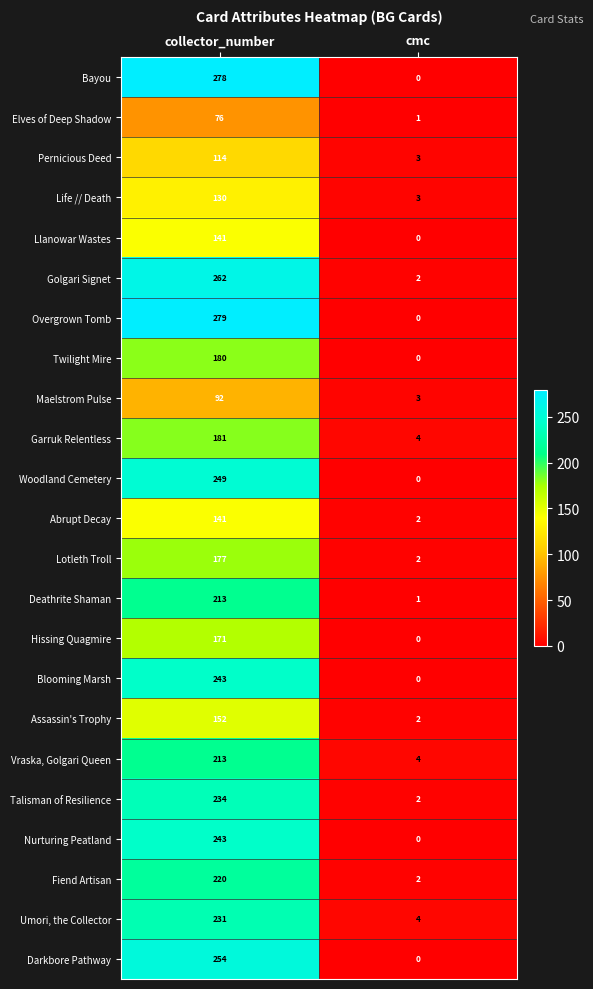

Which series changed the most between collector_number and cmc?

Overgrown Tomb